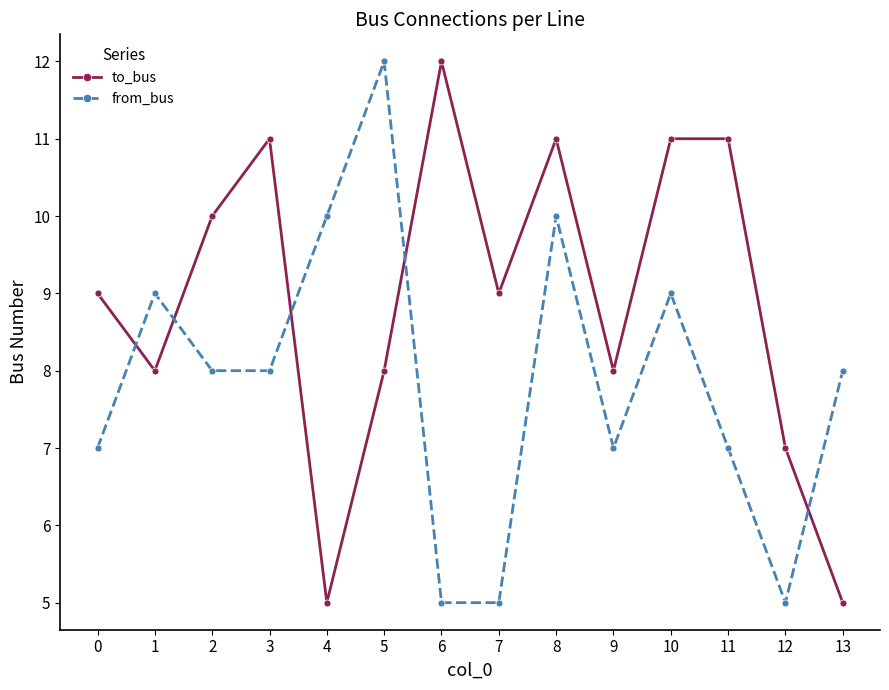

What is the value of the to_bus point at the 2nd from the left?

8